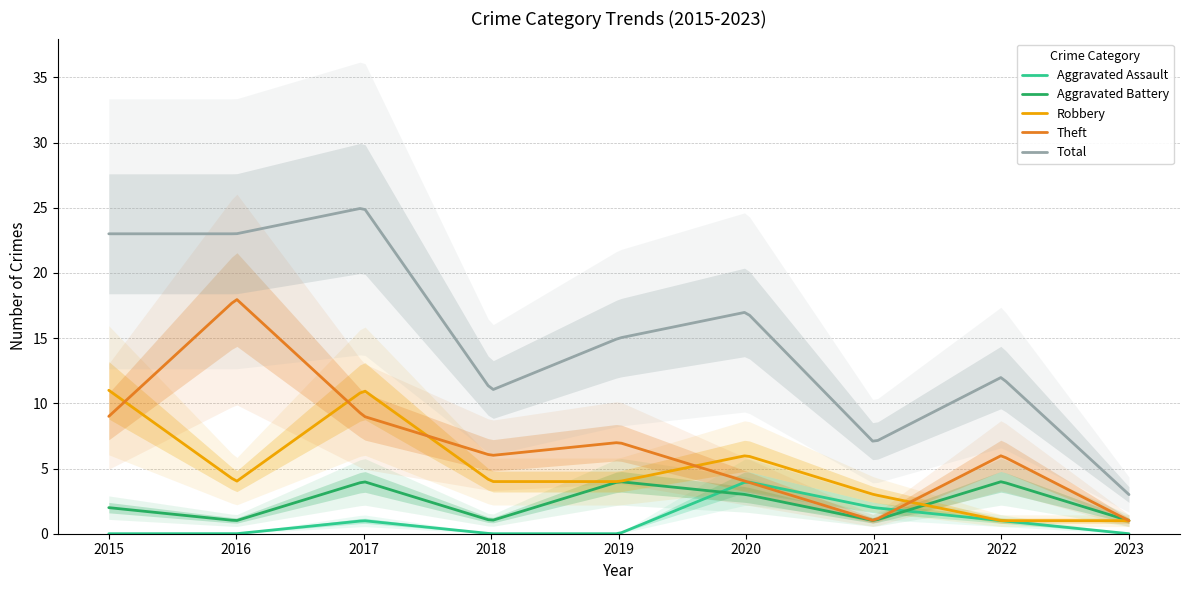

Which series changed the most between 2016 and 2019?

Theft